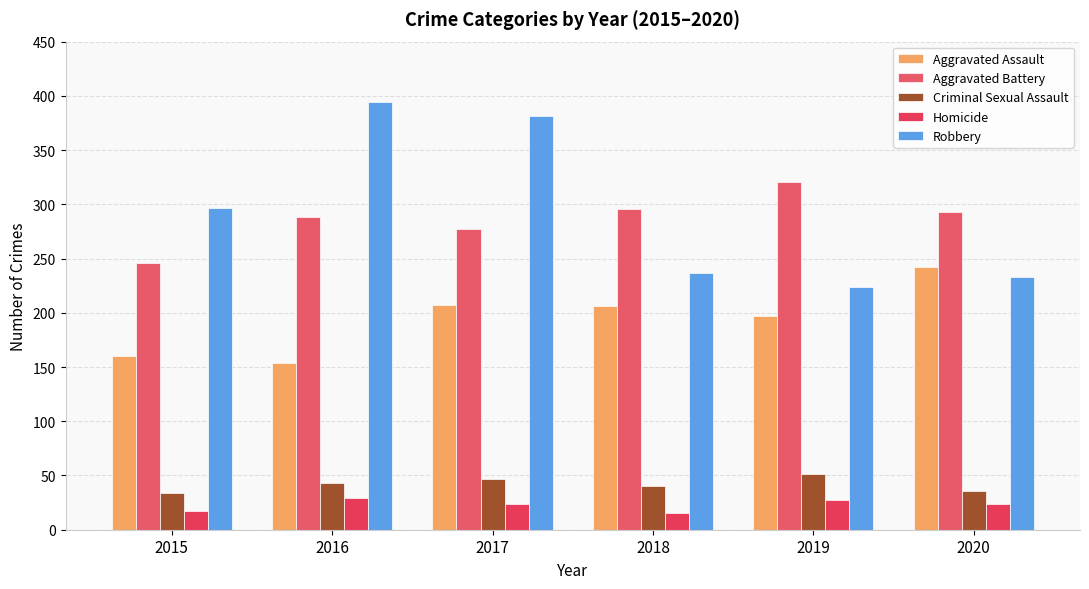

At which label does Aggravated Assault first exceed 206?

2017